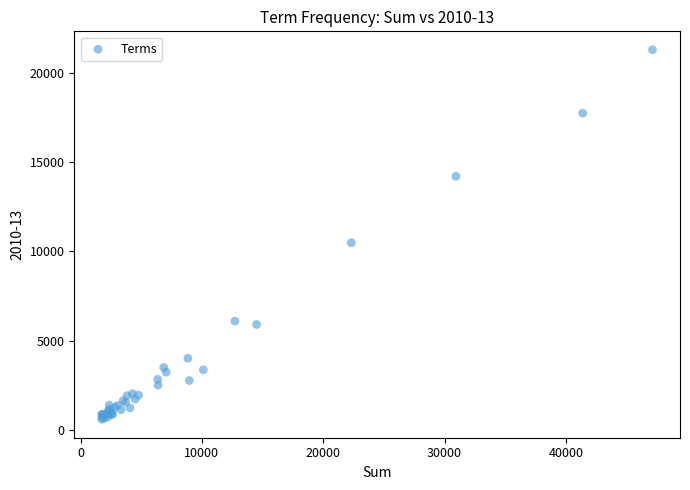

What Y value in the scatter plot is closest to 10948?

10489